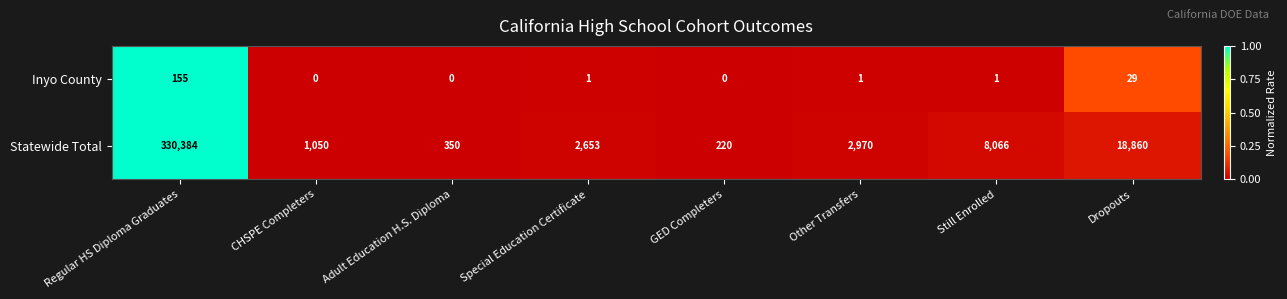

Where does the Inyo County series first go above 1?

Regular HS Diploma Graduates